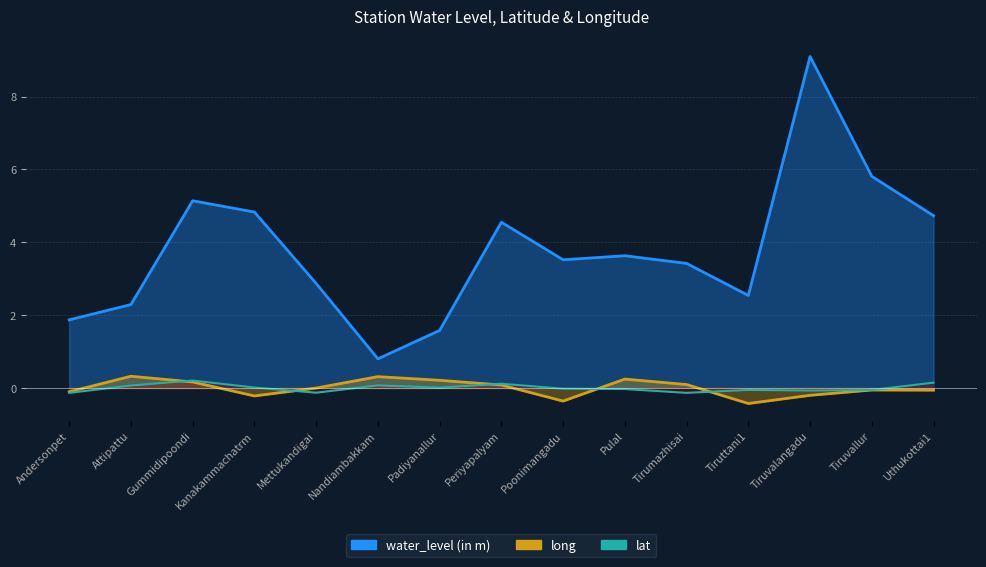

Which series changed the most between Periyapalyam and Tiruvalangadu?

water_level (in m)